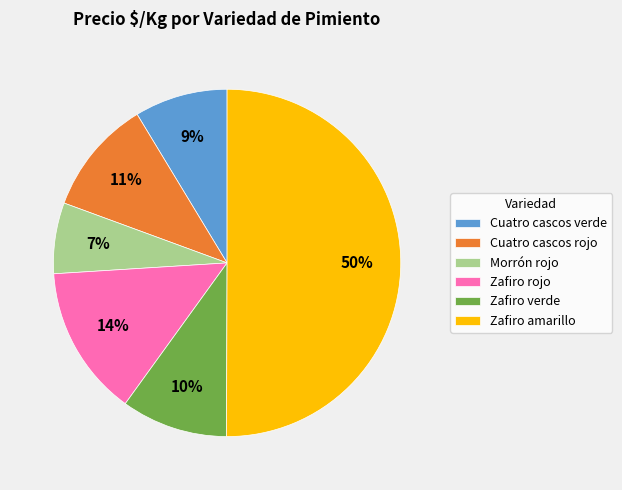

Rank the categories by value from lowest to highest.

Morrón rojo, Cuatro cascos verde, Zafiro verde, Cuatro cascos rojo, Zafiro rojo, Zafiro amarillo